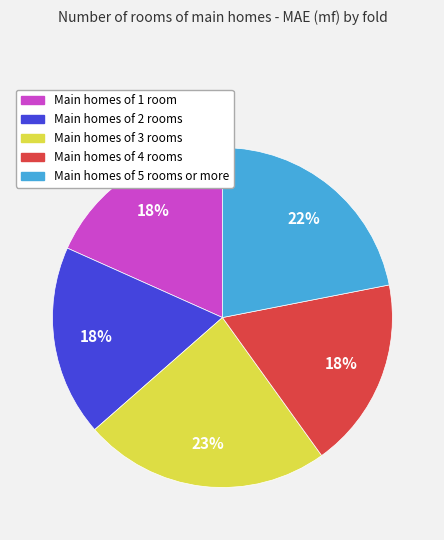

How many slices are in this pie chart?

5